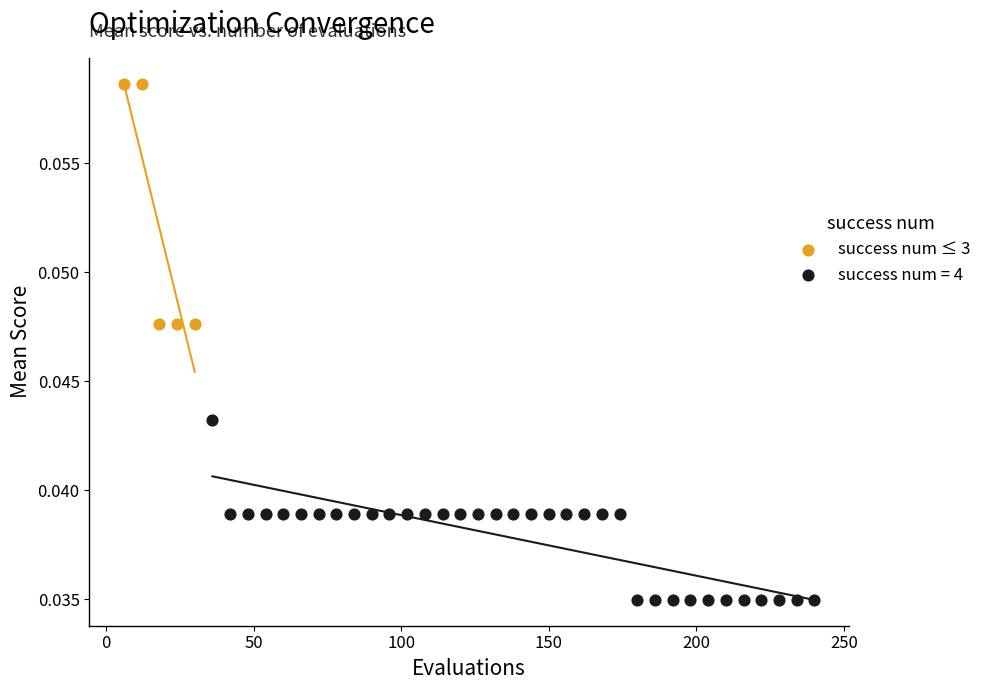

Which series reaches the maximum Y coordinate?

success num ≤ 3